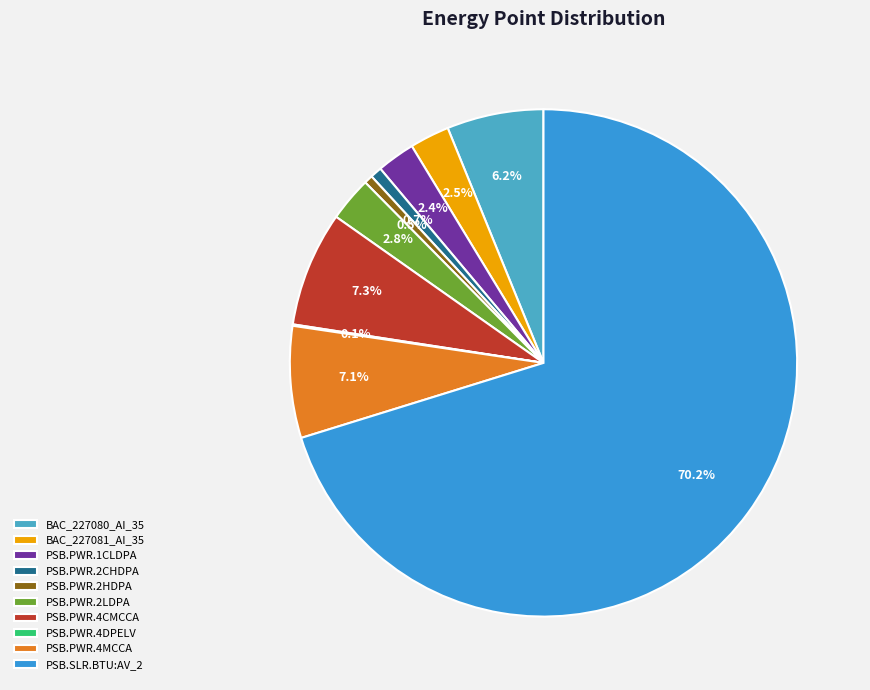

To the nearest percent, what is the combined percentage of BAC_227081_AI_35 and PSB.PWR.4MCCA?

10%